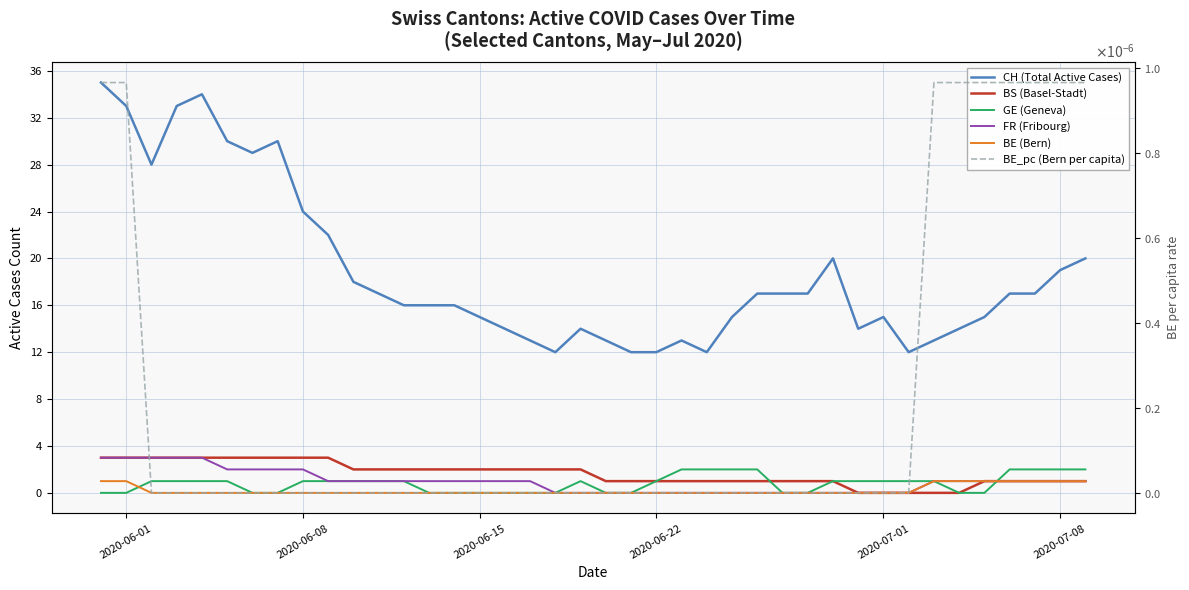

True or false: FR (Fribourg) and CH (Total Active Cases) intersect in this chart.

False